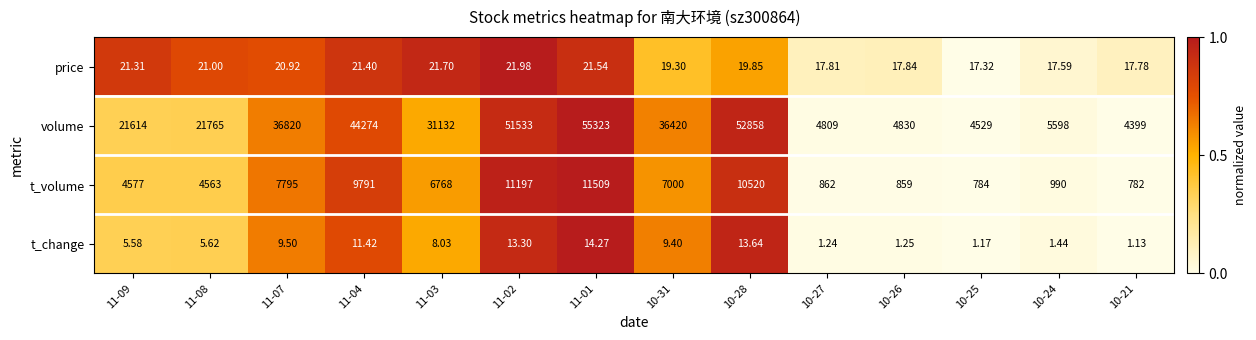

Is the value of t_volume at 10-21 greater than the value of t_change at 10-28?

Yes